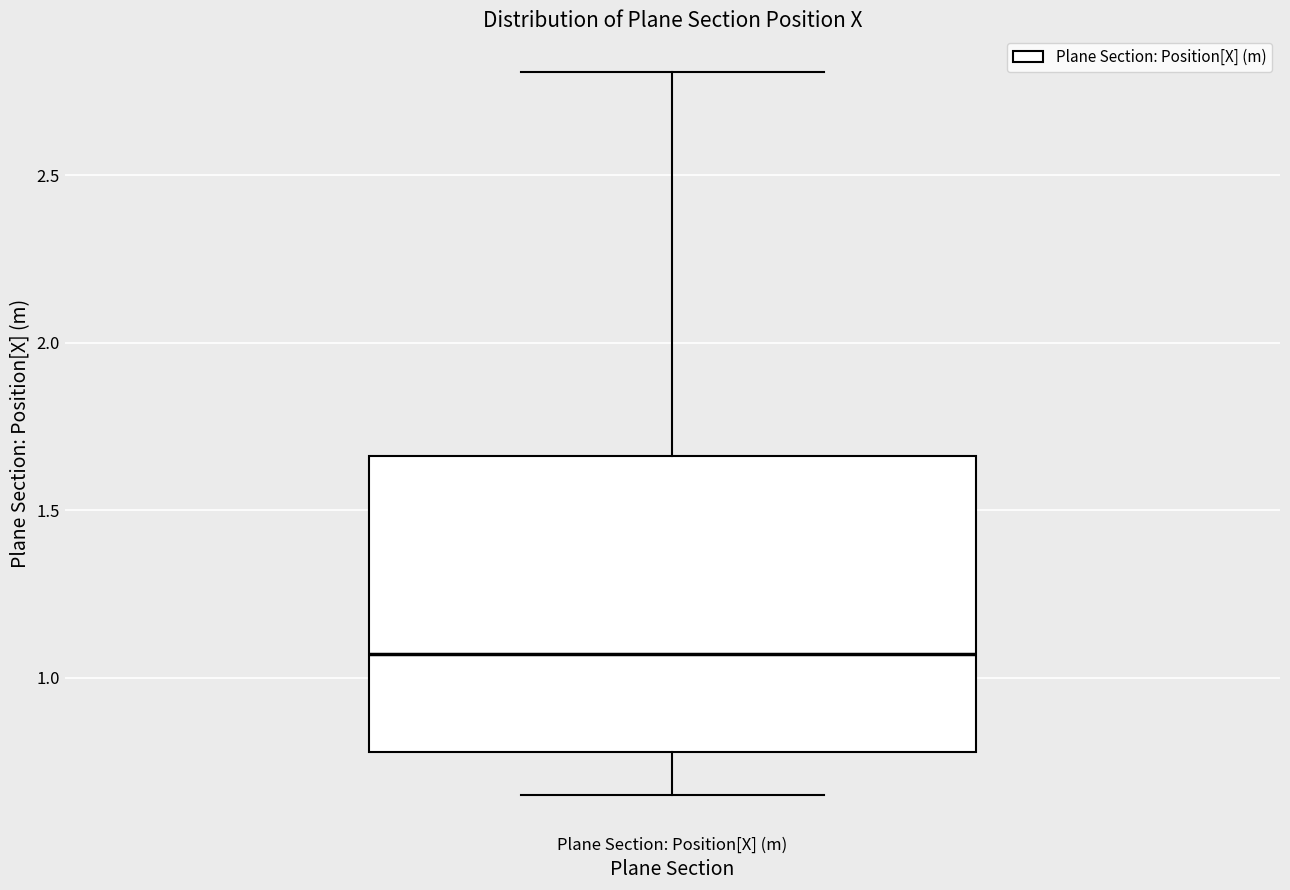

Read this box plot against the y-axis: the position of the median line, the range covered by the box, and the ends of both whiskers. The values are not printed on the chart, so give them approximately, as read against the axis.

median 1.05, box 0.80 to 1.65, whiskers 0.65 to 2.80